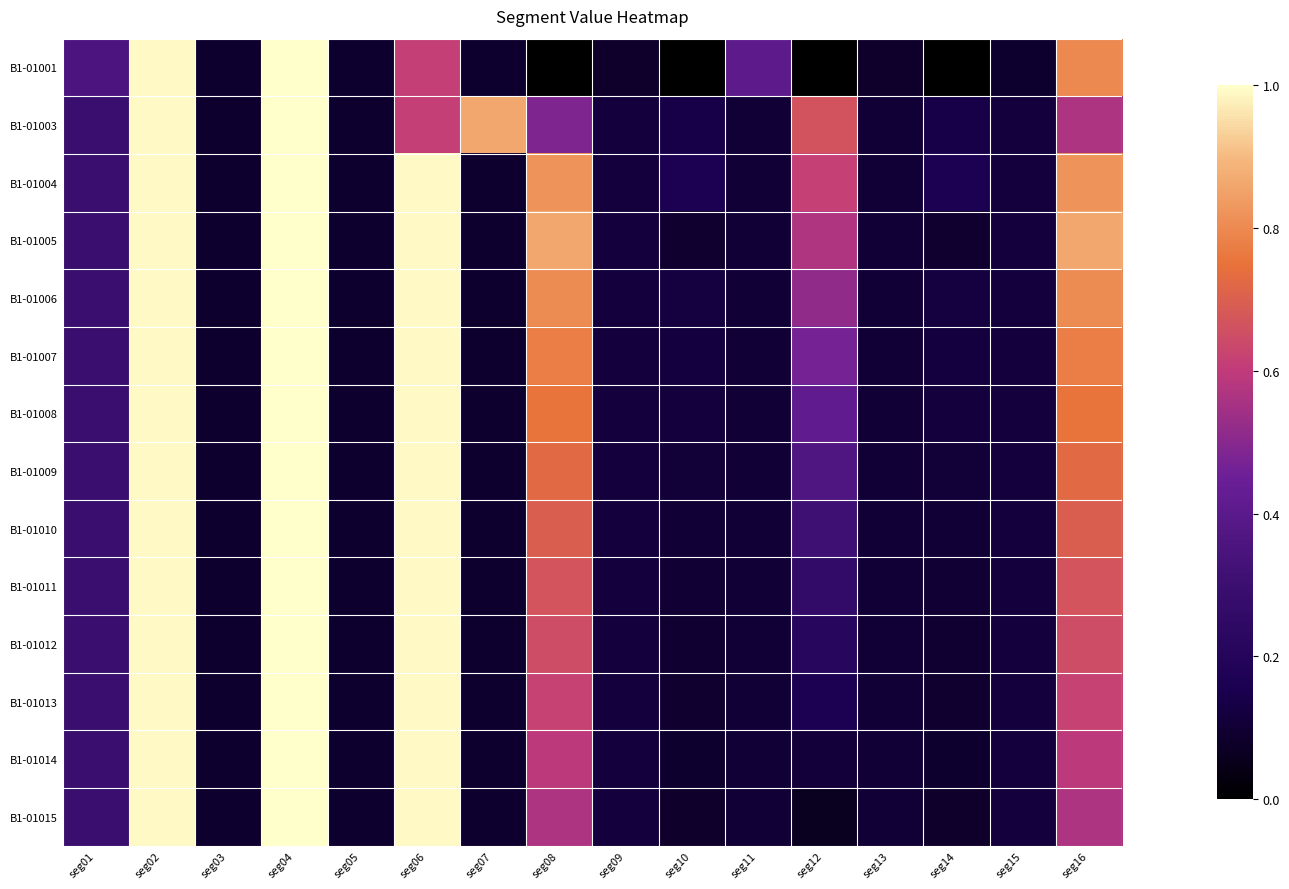

Which has a higher value, seg08 or seg01?

seg01